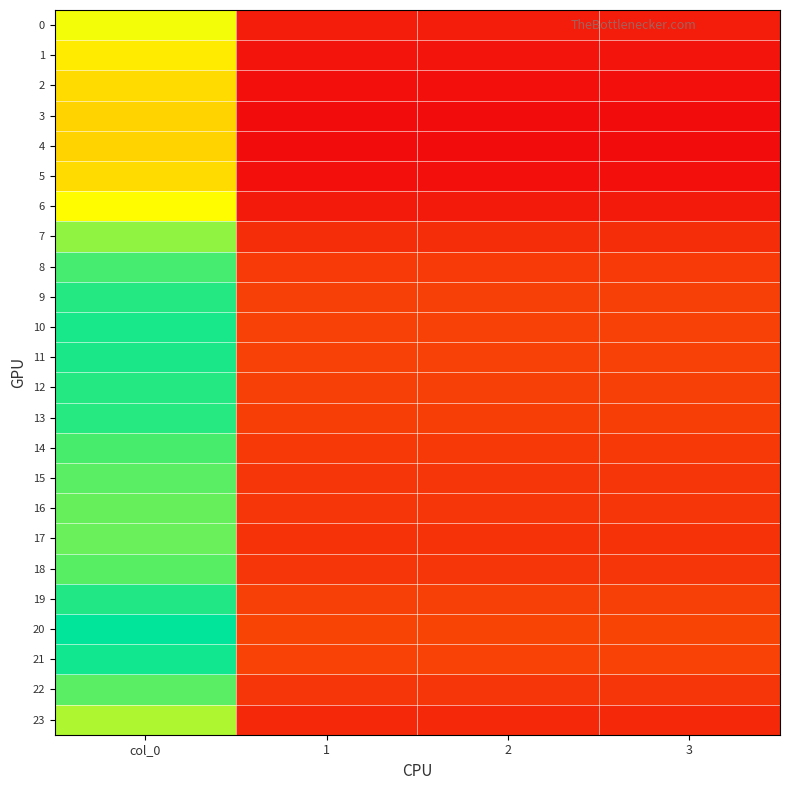

Which series has the largest total across all categories?

20